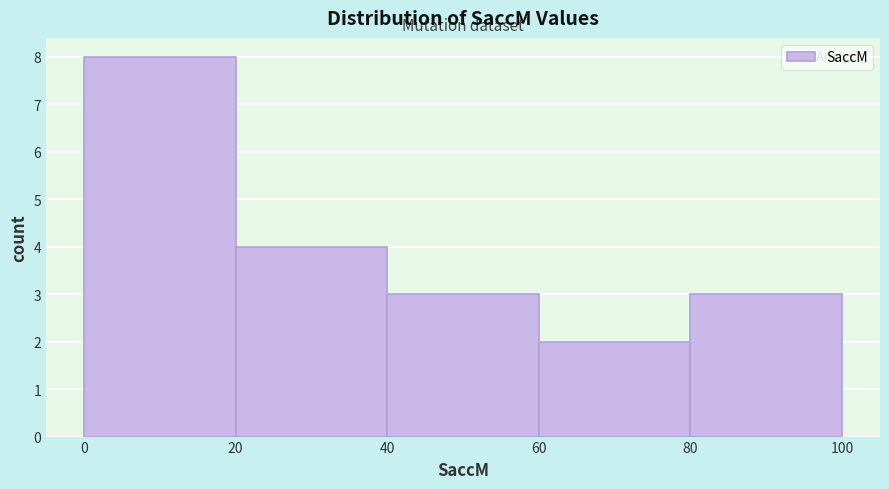

Reading left to right, list every bar in this chart as the range it spans on the x-axis followed by its height. The values are not printed on the chart, so give them approximately, as read against the axis.

0 to 20: 8
20 to 40: 4
40 to 60: 3
60 to 80: 2
80 to 100: 3